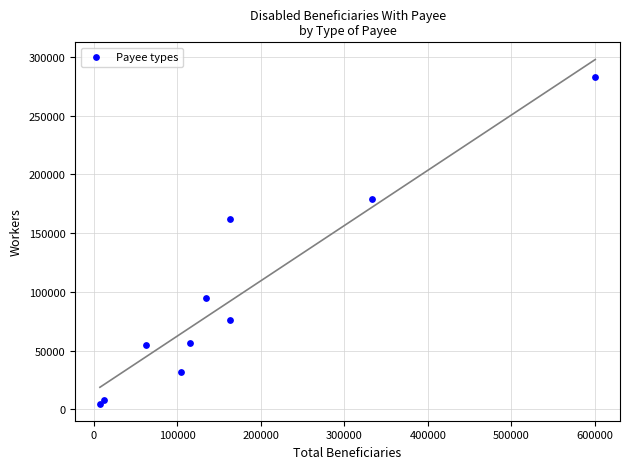

What Y value in the scatter plot is closest to 143918?

161861